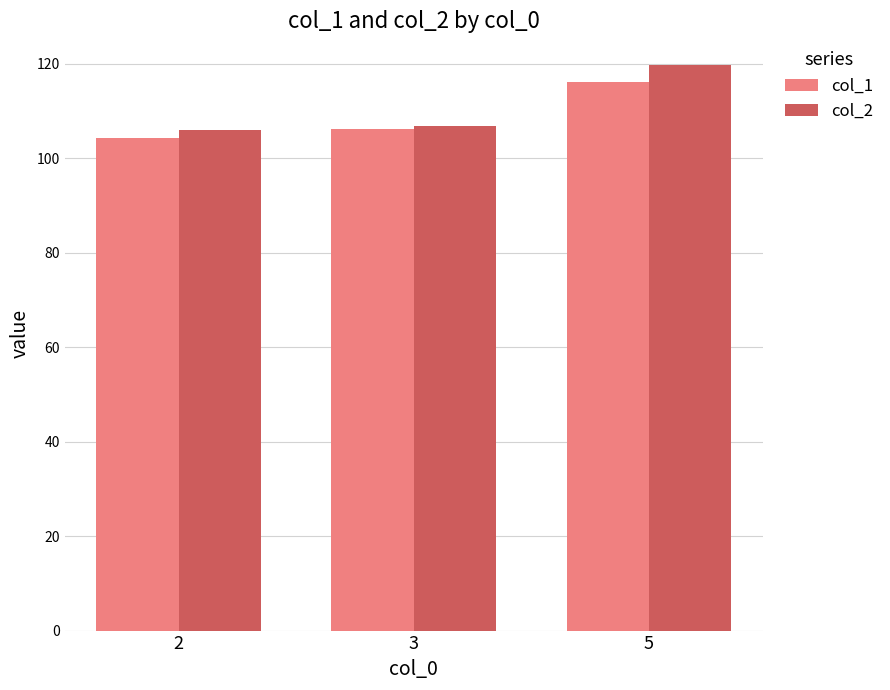

How many data points in col_1 are less than 106?

1